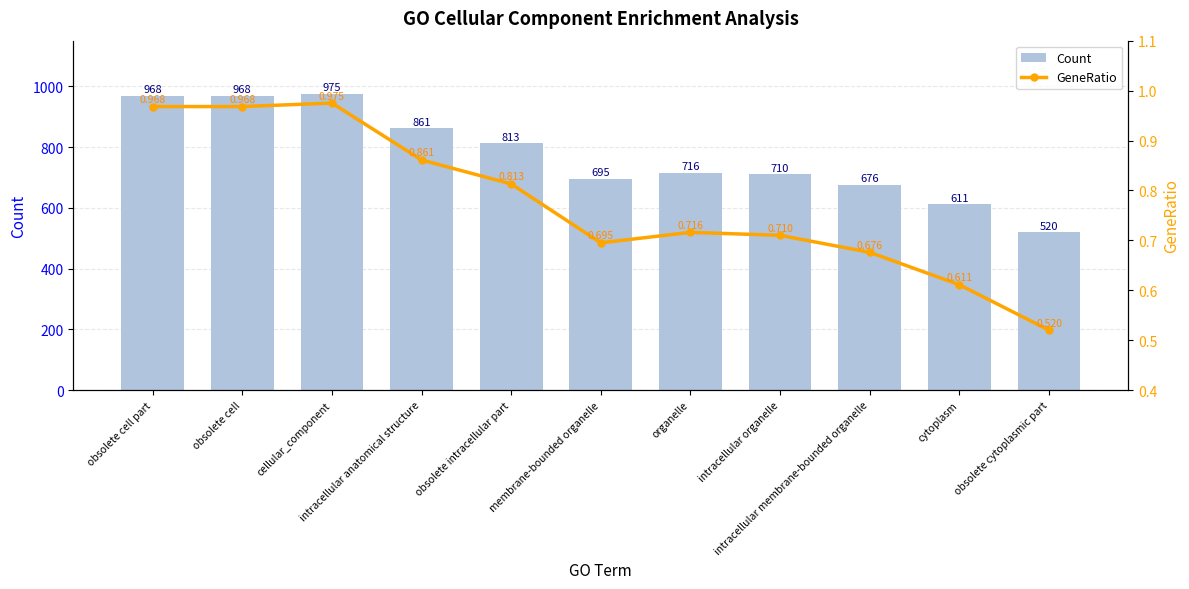

The Count series shows 520.0 at obsolete cytoplasmic part. True or false?

True